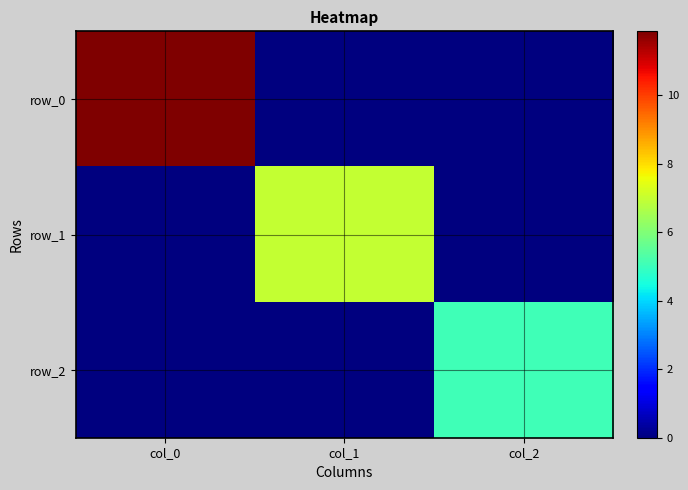

What is the sum of all row_1 values?

7.0